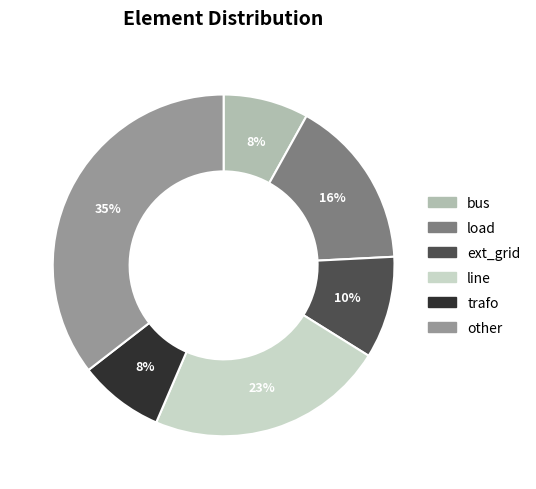

To the nearest percent, what is the difference between the largest and smallest slice percentages?

27%